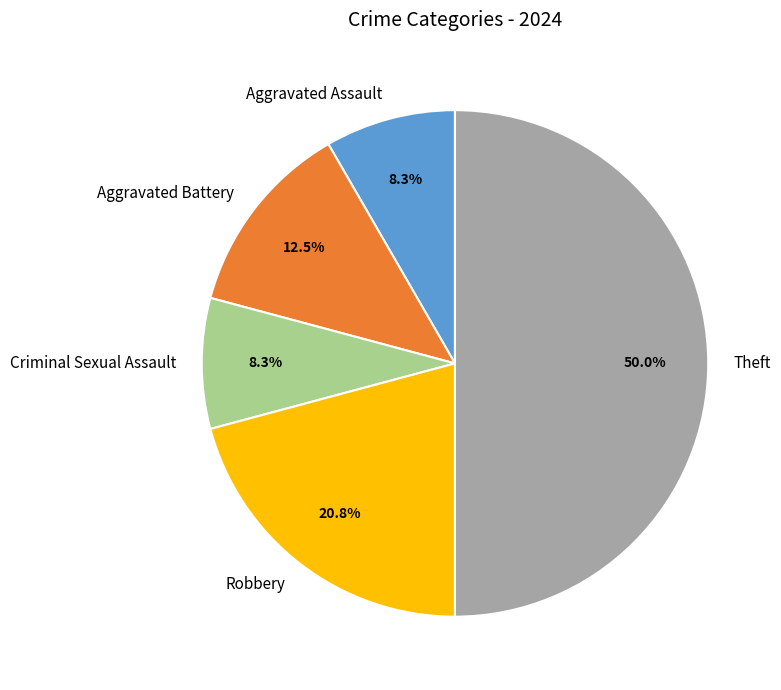

What is the ratio of the value at Aggravated Assault to the value at Aggravated Battery?

0.7